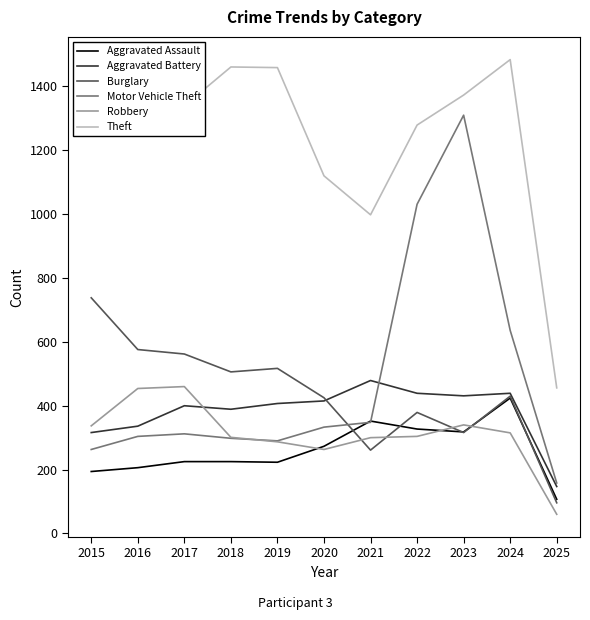

True or false: Burglary and Aggravated Assault cross at least once.

True